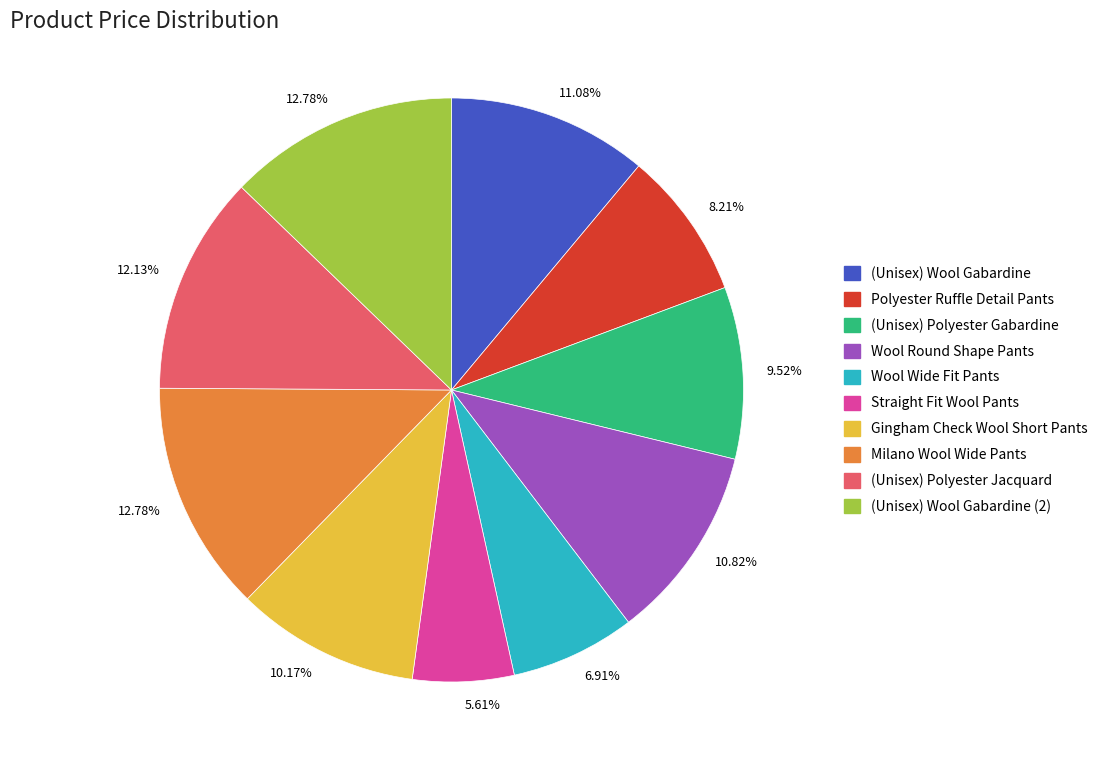

Does any single category account for the majority?

No